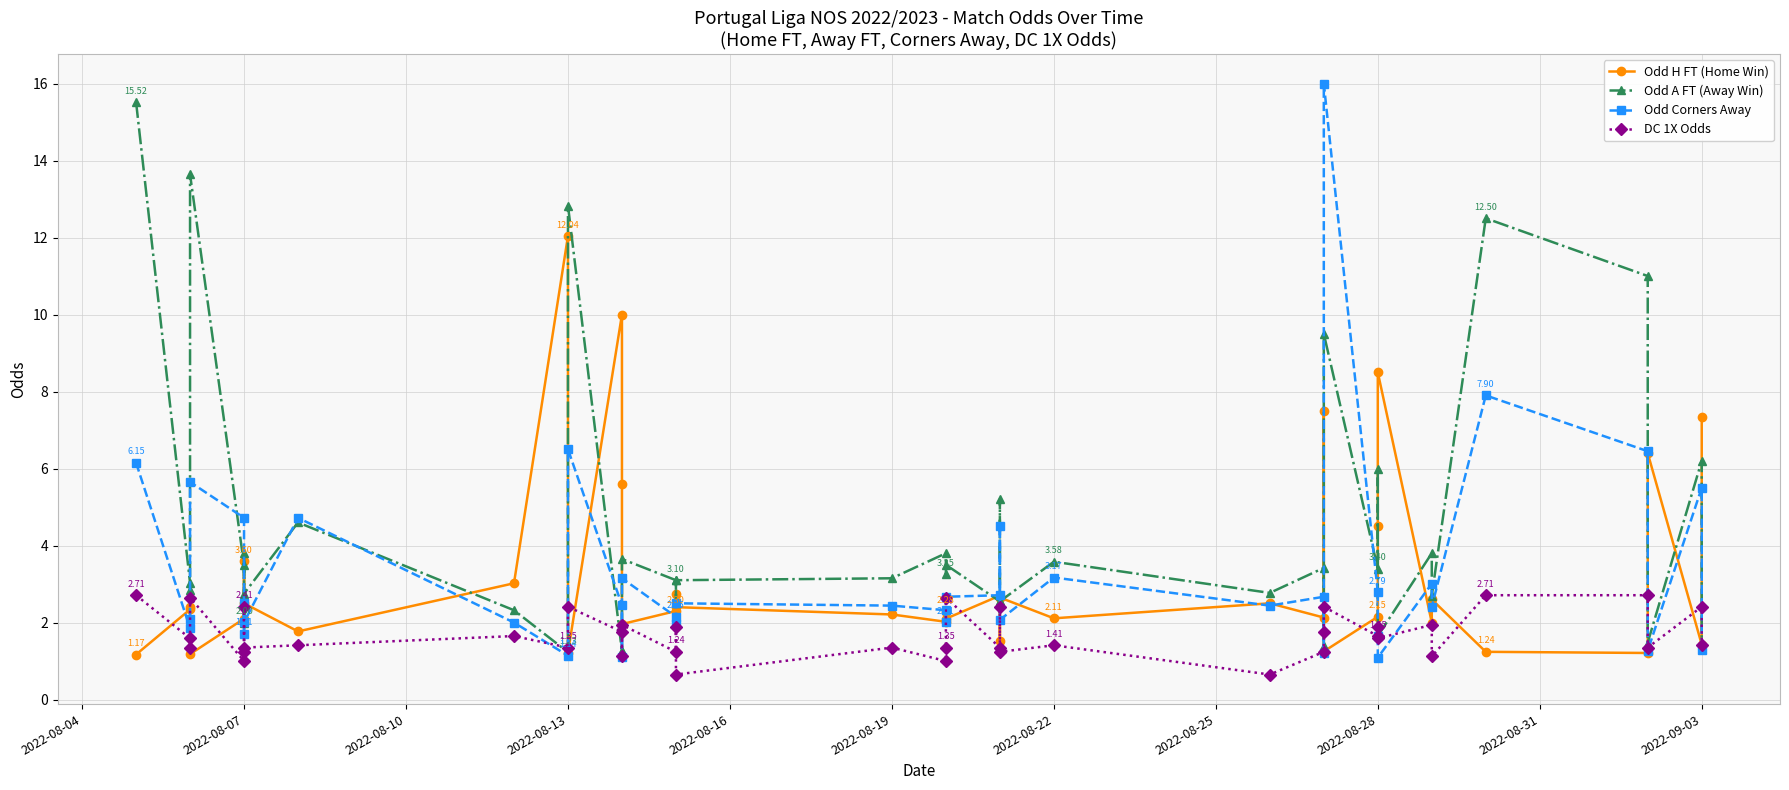

What are all the series names shown in the legend?

Odd H FT (Home Win), Odd A FT (Away Win), Odd Corners Away, DC 1X Odds